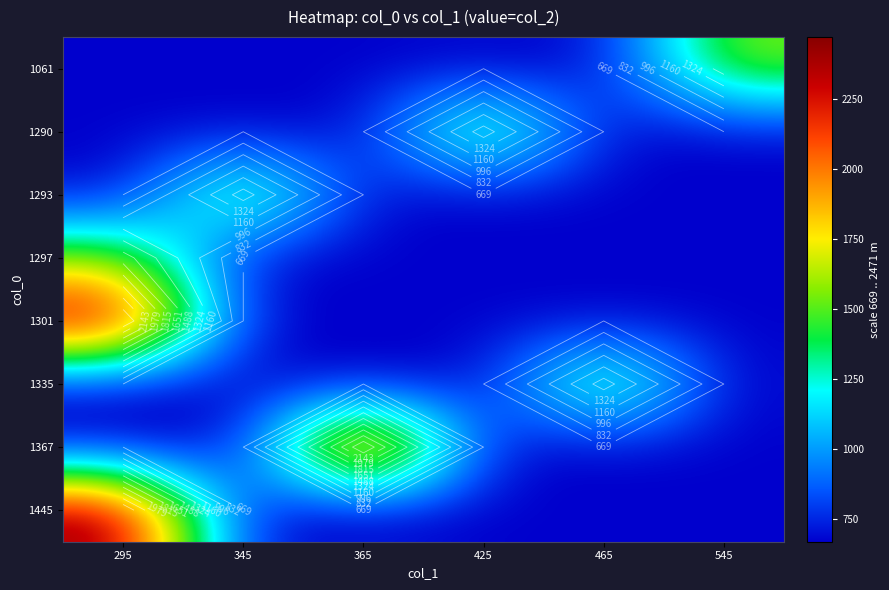

Which has a higher value, 345 or 465?

345